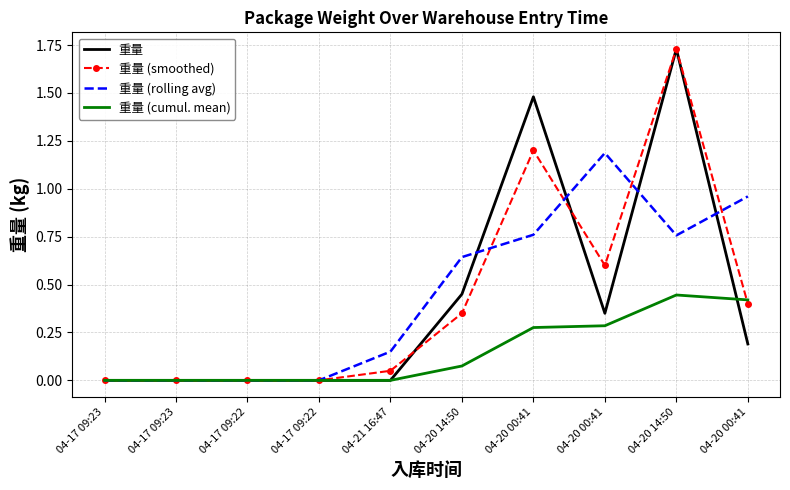

Is it true that 重量 equals 0.6 at 04-17 09:23?

False